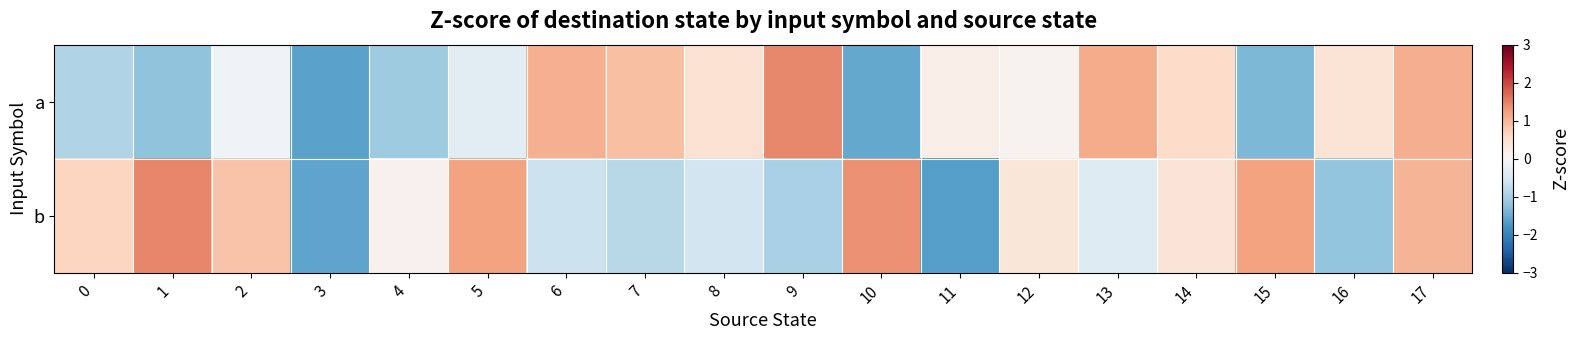

Which series changed the most between 9 and 12?

a